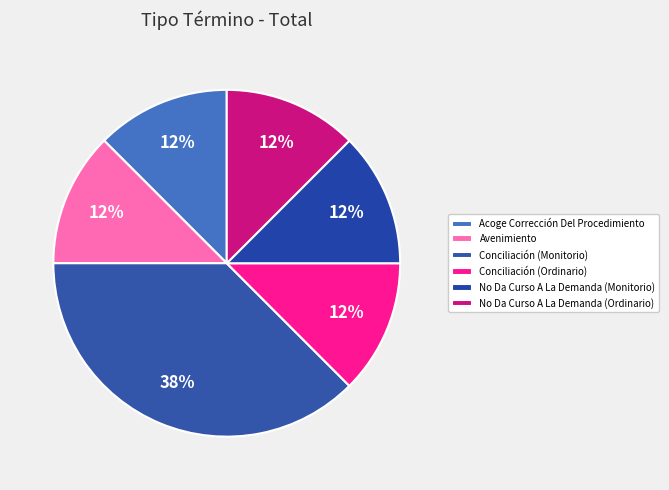

Which category has the biggest portion of the pie?

Conciliación (Monitorio)